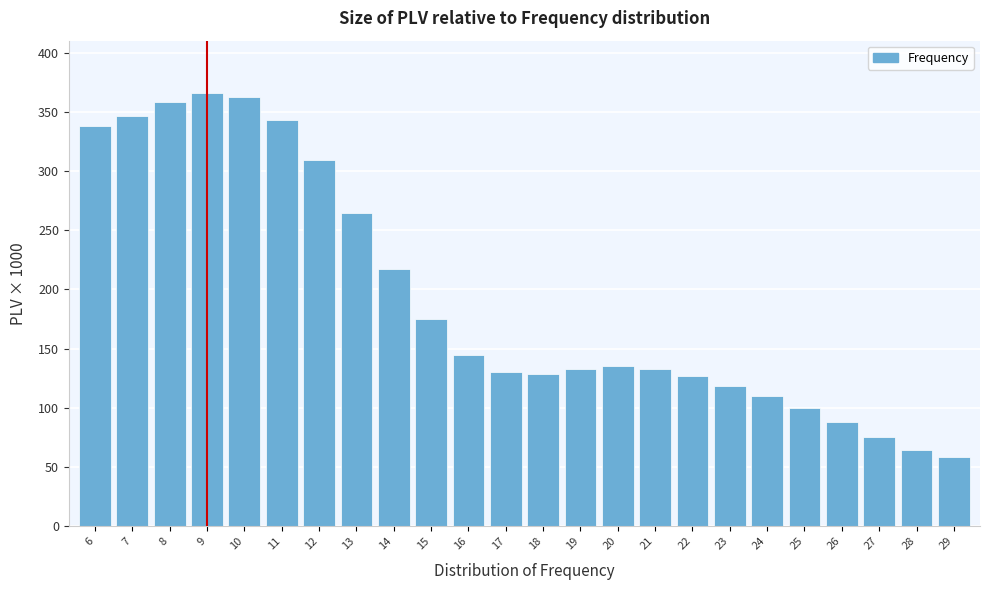

Is it true that the value at 19 is 229.1?

False